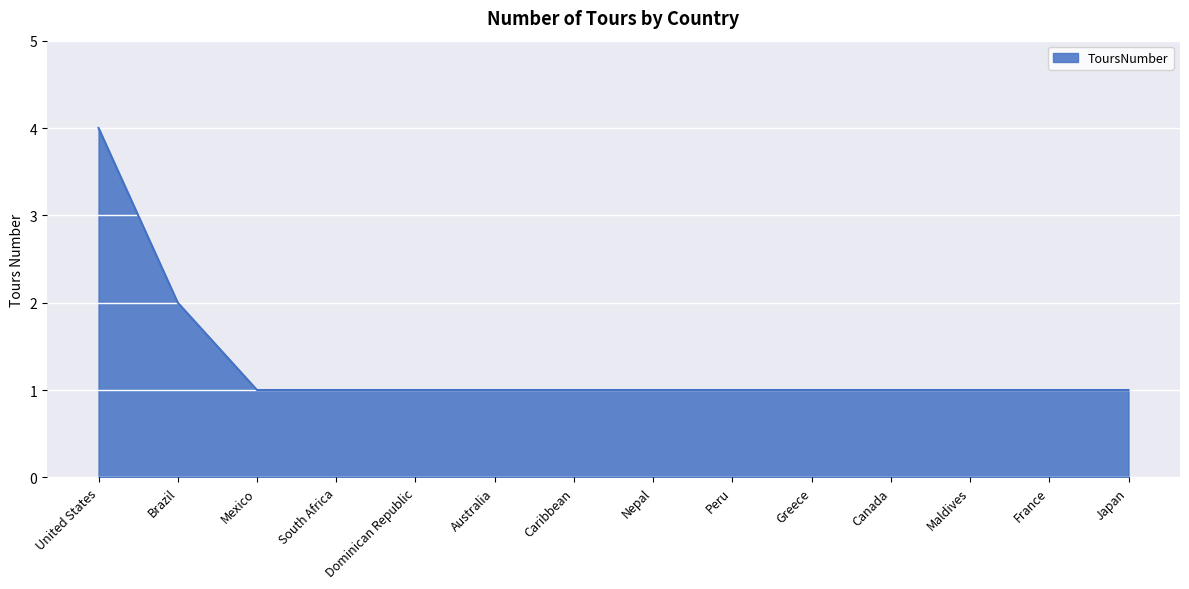

What is the maximum value shown in the chart?

4